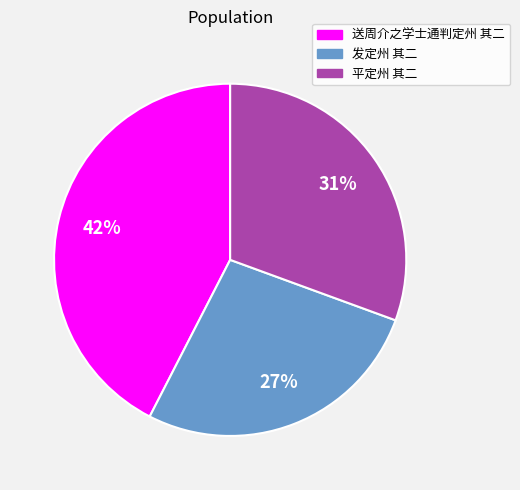

Count the number of slices in the pie.

3